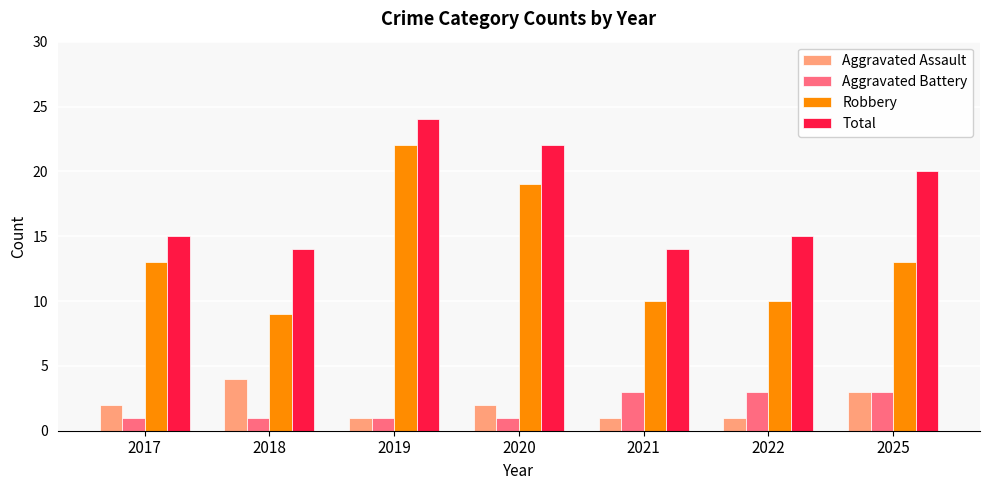

What is the average value of the Aggravated Assault series?

2